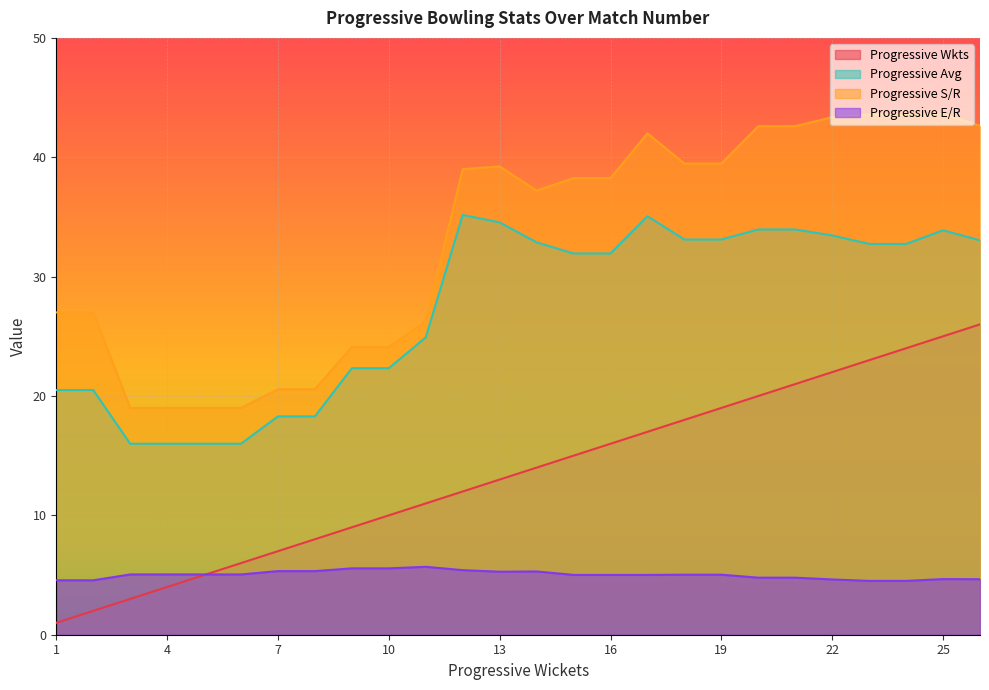

At which category is the sum across all series the highest?

25